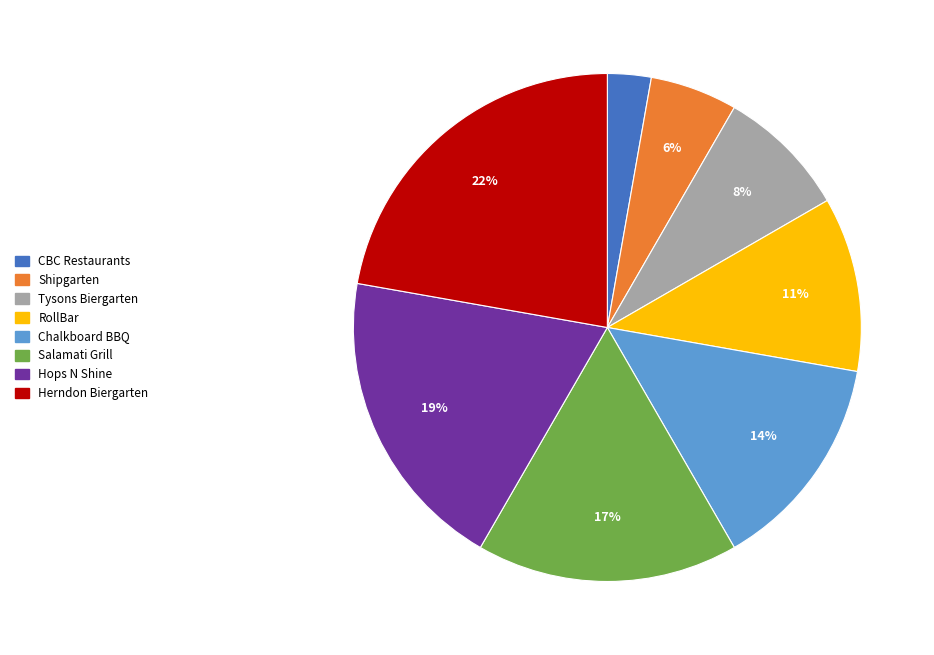

Count the number of slices in the pie.

8